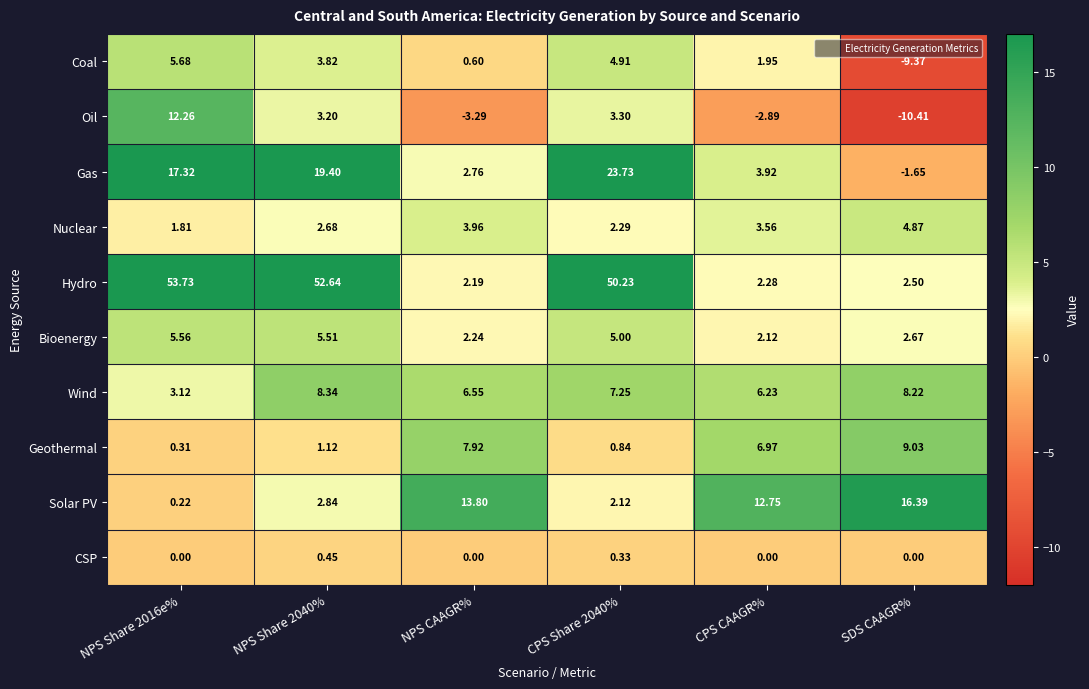

Which series has the largest range (max minus min)?

Hydro